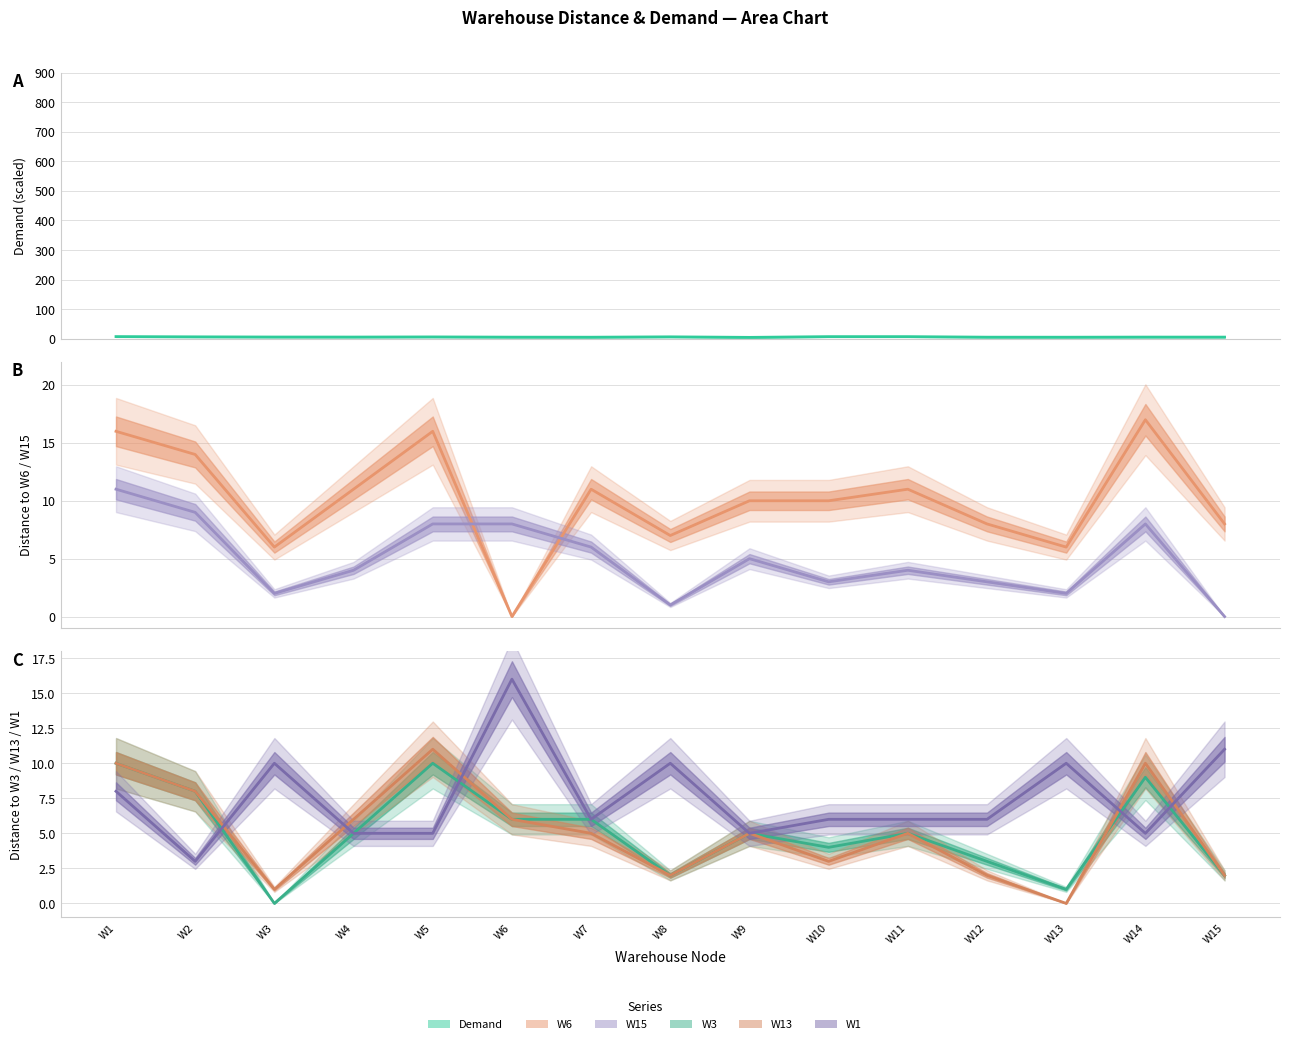

Which series has the largest total across all categories?

W6